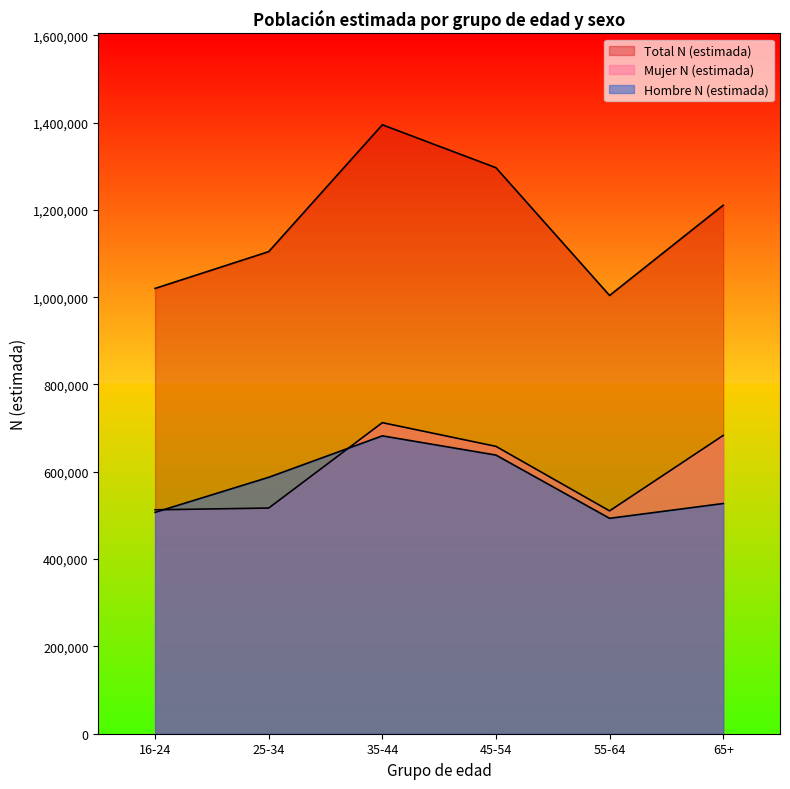

Which series has the widest spread of values?

Total N (estimada)